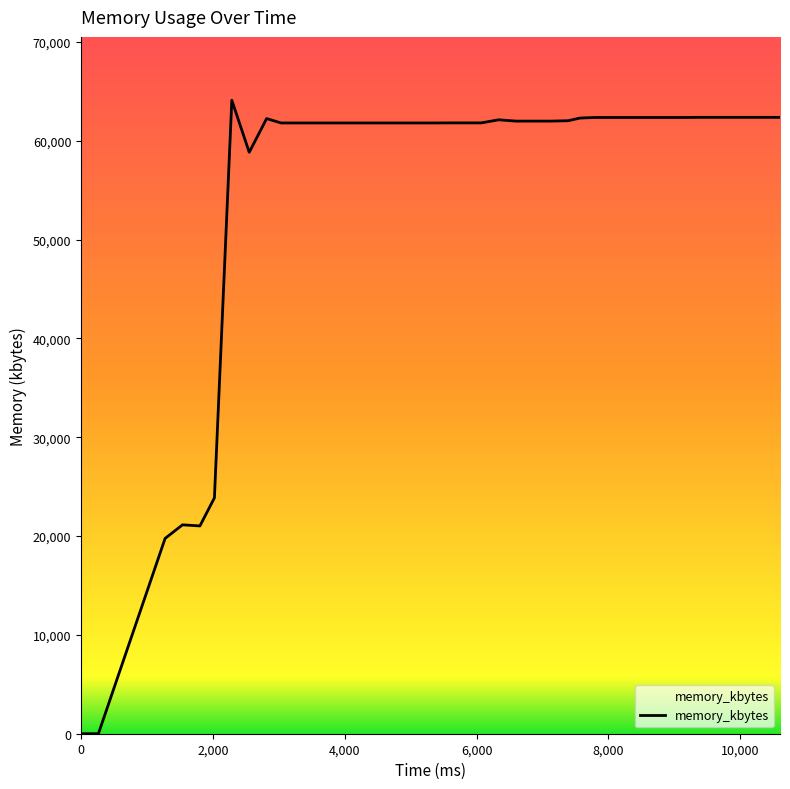

What is the greatest value displayed?

64108